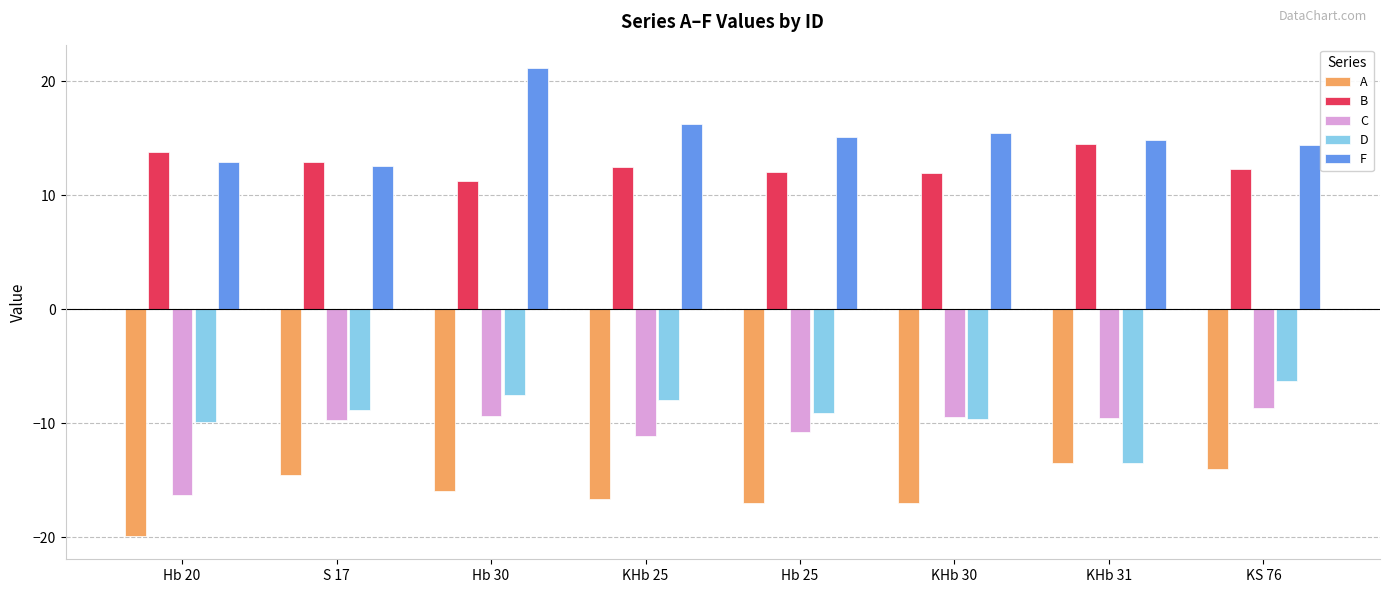

What is the difference between the second highest and minimum values in the F series?

3.7